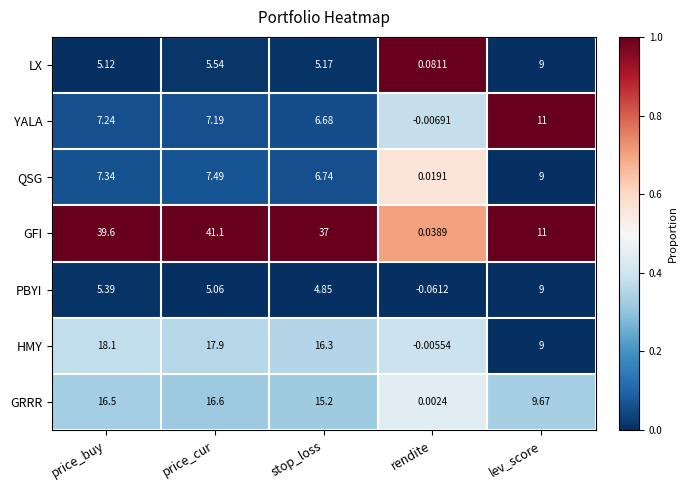

Which series has the largest total across all categories?

GFI